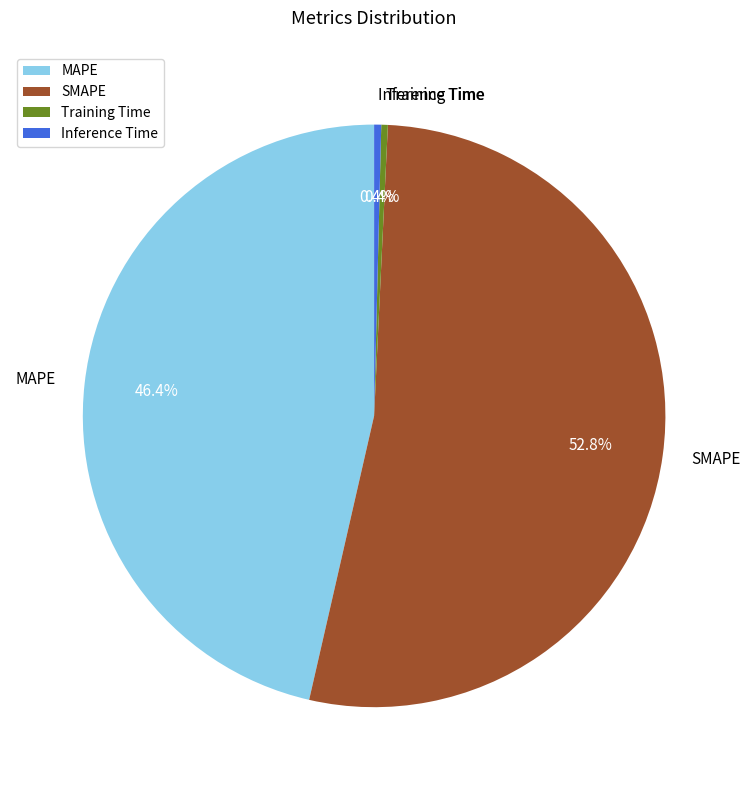

Which category accounts for the majority?

SMAPE